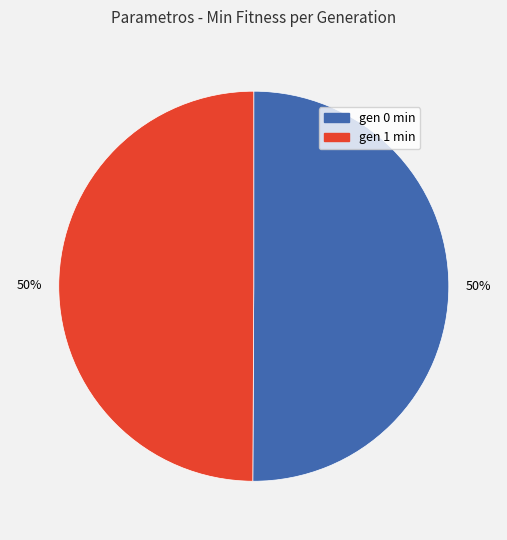

Do gen 1 min and gen 0 min together represent more than half of the pie?

Yes